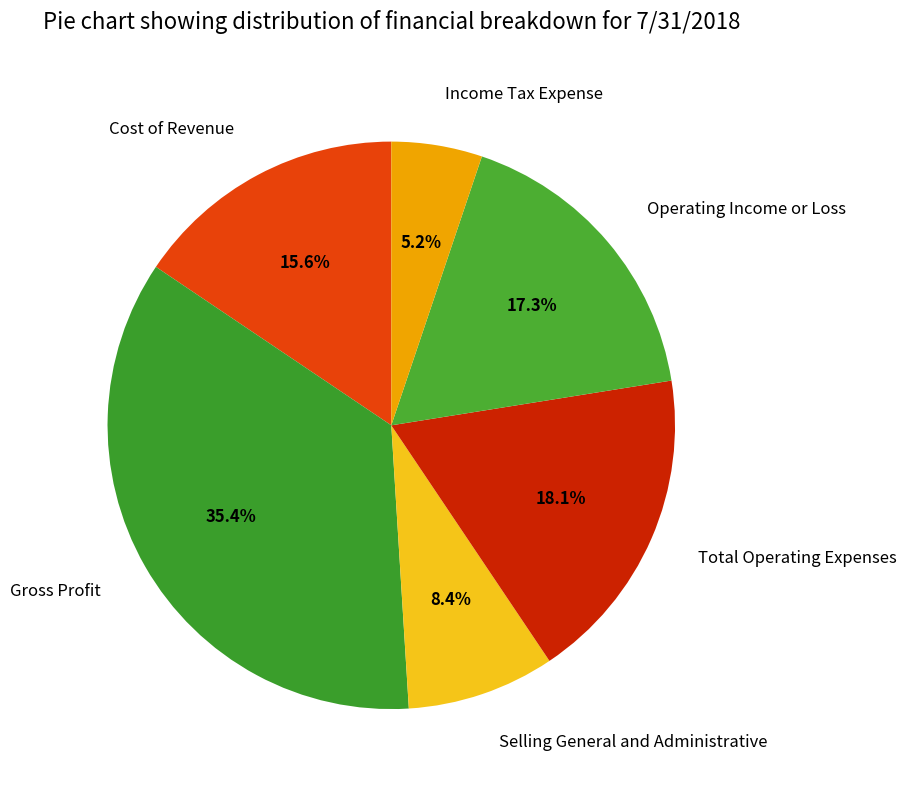

Rank the categories by value from lowest to highest.

Income Tax Expense, Selling General and Administrative, Cost of Revenue, Operating Income or Loss, Total Operating Expenses, Gross Profit